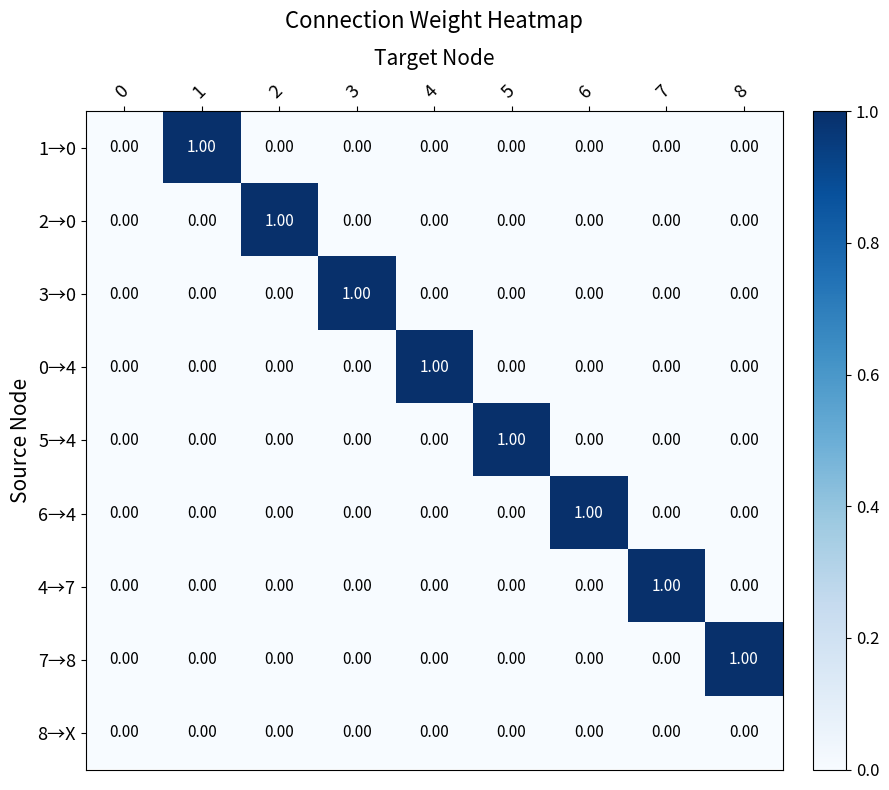

How many distinct data groups are displayed?

9